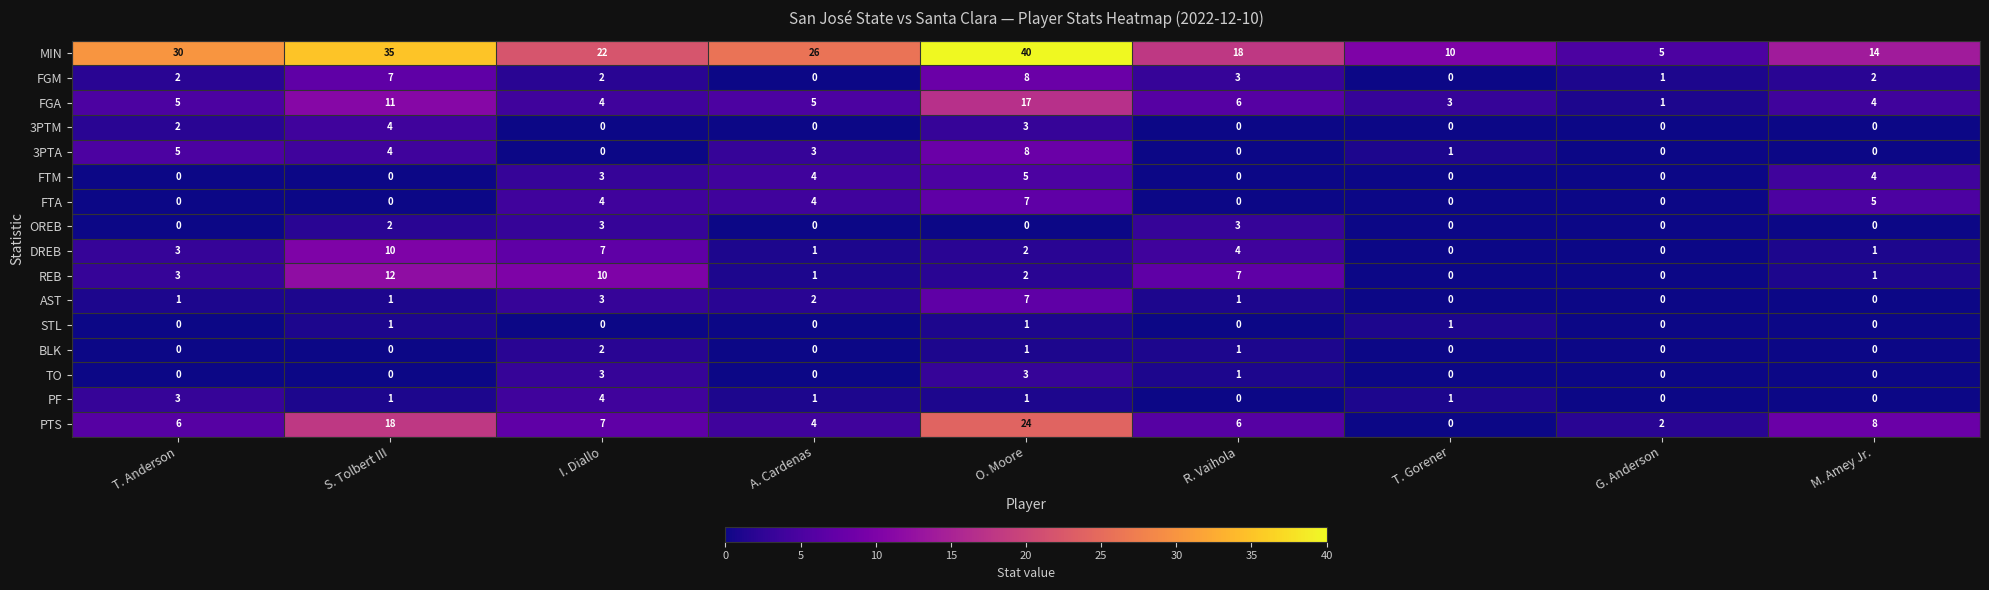

Count the DREB values in the range 1 to 4.

5